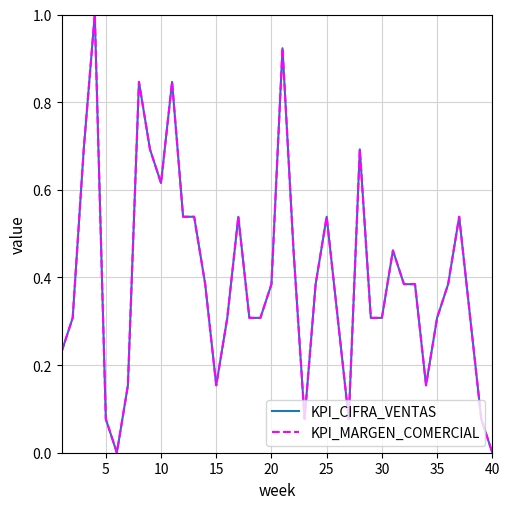

What is the highest value of the KPI_CIFRA_VENTAS series?

1.0